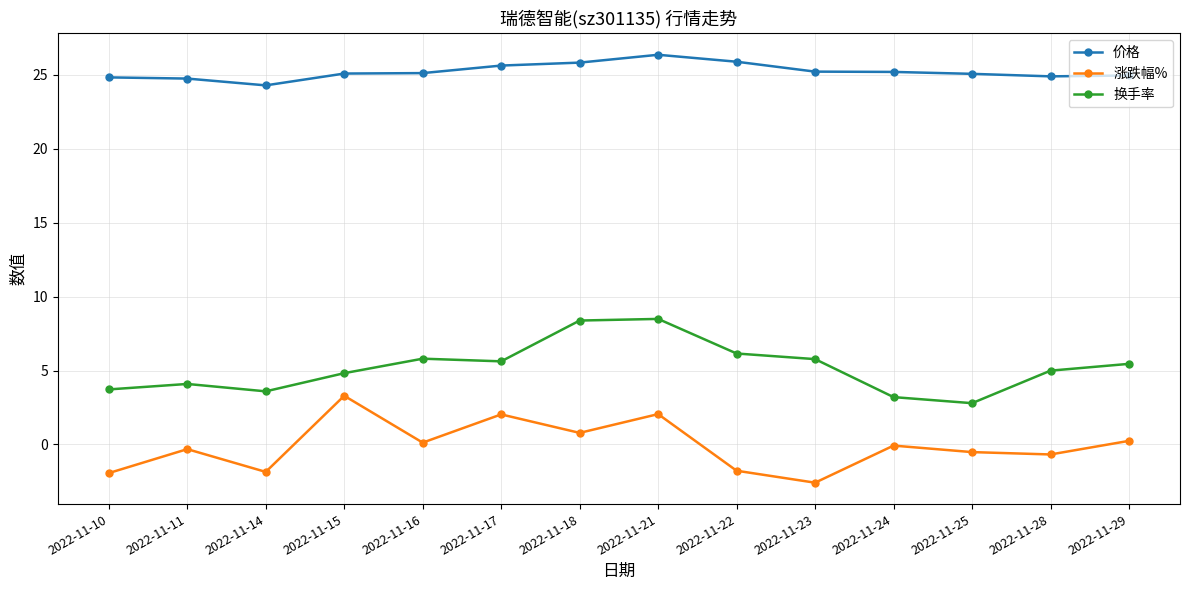

Between 2022-11-16 and 2022-11-18, which series saw the biggest shift?

换手率